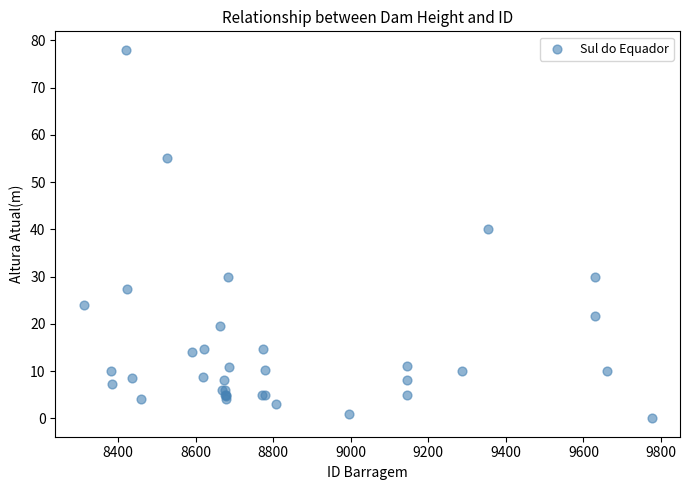

What Y value in the scatter plot is closest to 39?

40.0